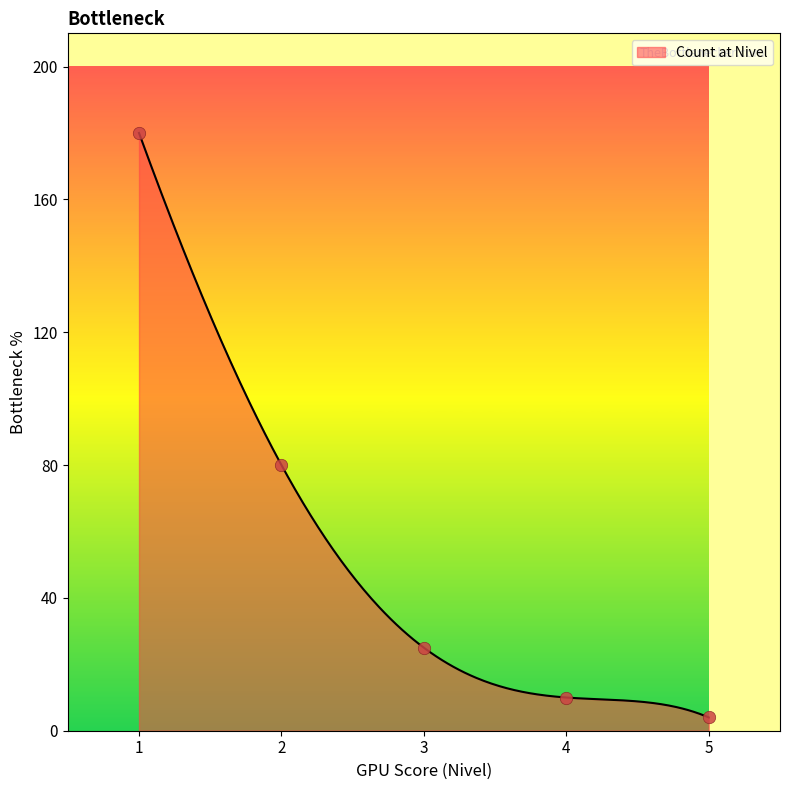

Approximately how many times larger is the value at 5 compared to 3?

0.2